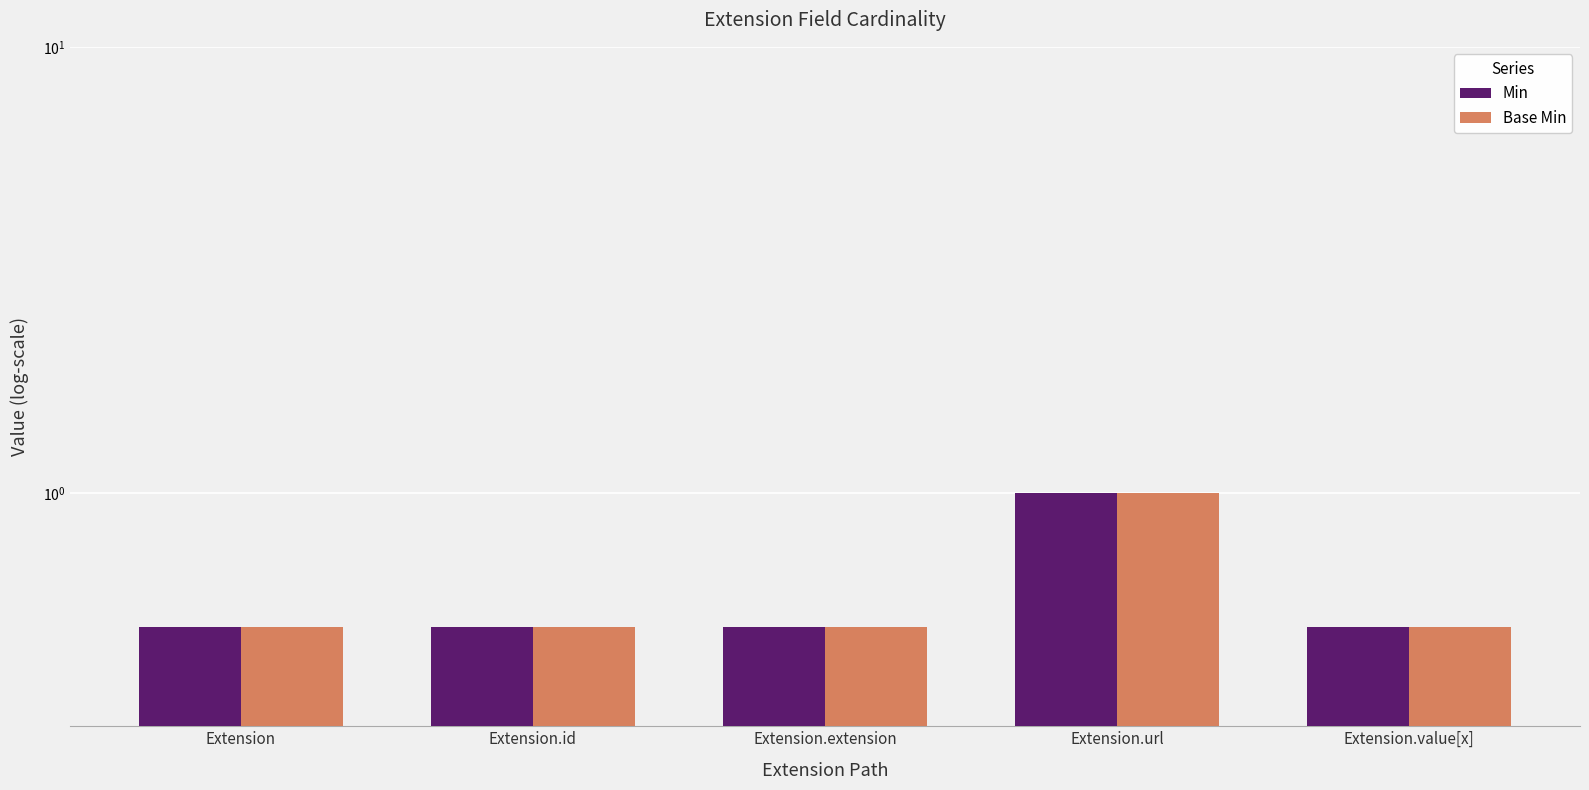

What position from the left is Extension.id?

2